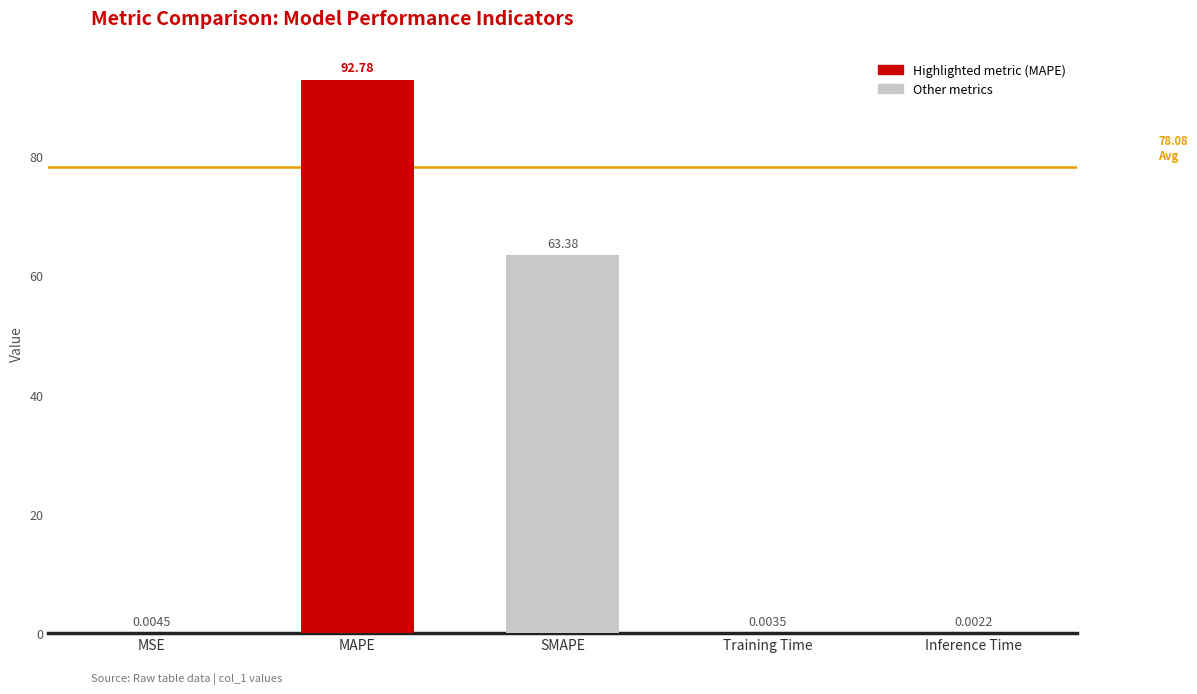

At which label is the value closest to 46?

SMAPE